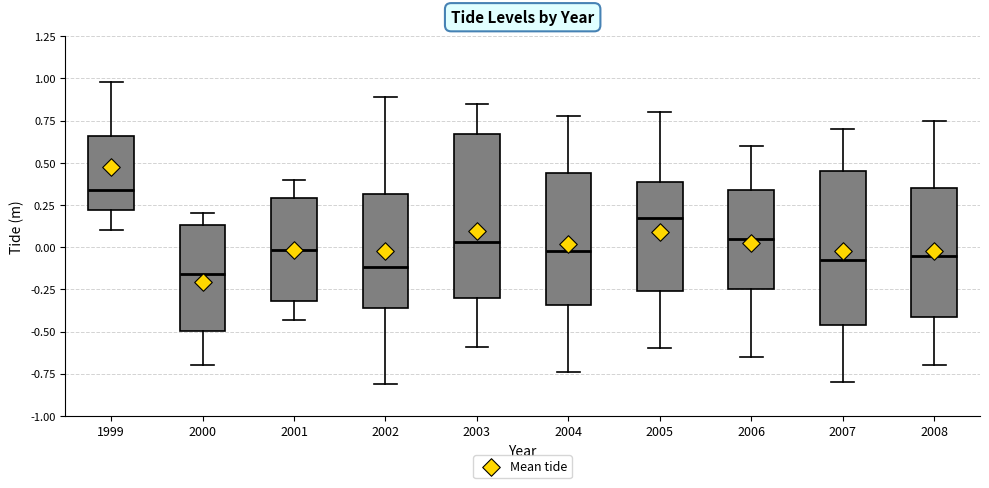

Reading left to right, read every box against the y-axis: the position of its median line, the range the box covers, and the ends of its whiskers. The values are not printed on the chart, so give them approximately, as read against the axis.

1999: median 0.35, box 0.20 to 0.65, whiskers 0.10 to 1.00
2000: median -0.15, box -0.50 to 0.15, whiskers -0.70 to 0.20
2001: median 0.00, box -0.30 to 0.30, whiskers -0.45 to 0.40
2002: median -0.10, box -0.35 to 0.30, whiskers -0.80 to 0.90
2003: median 0.05, box -0.30 to 0.65, whiskers -0.60 to 0.85
2004: median 0.00, box -0.35 to 0.45, whiskers -0.75 to 0.80
2005: median 0.20, box -0.25 to 0.40, whiskers -0.60 to 0.80
2006: median 0.05, box -0.25 to 0.35, whiskers -0.65 to 0.60
2007: median -0.05, box -0.45 to 0.45, whiskers -0.80 to 0.70
2008: median -0.05, box -0.40 to 0.35, whiskers -0.70 to 0.75